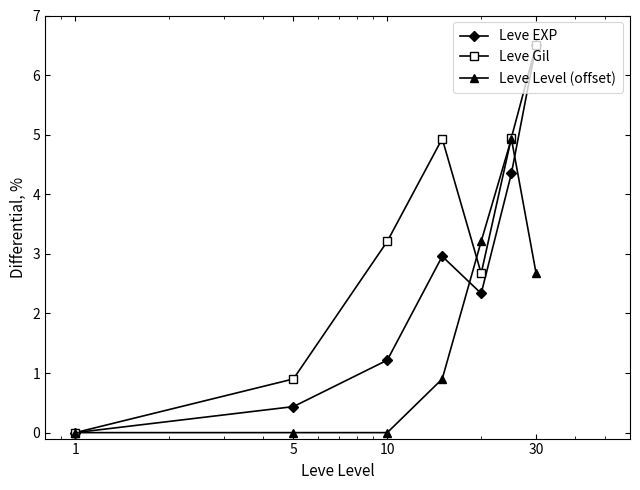

What is the value of the Leve Gil point at the 6th from the left?

4.9